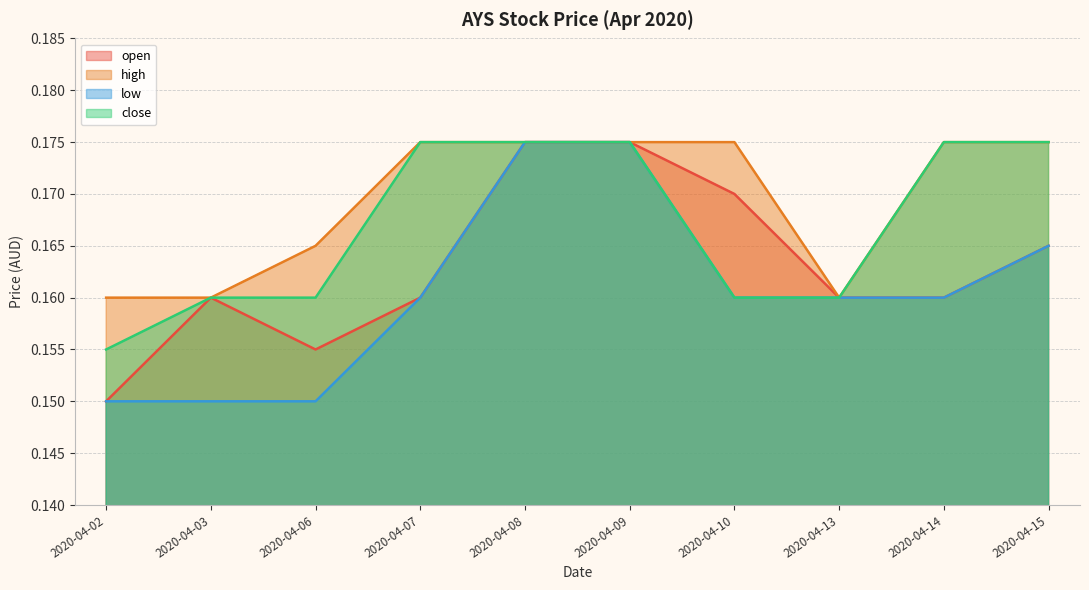

How many distinct data groups are displayed?

4